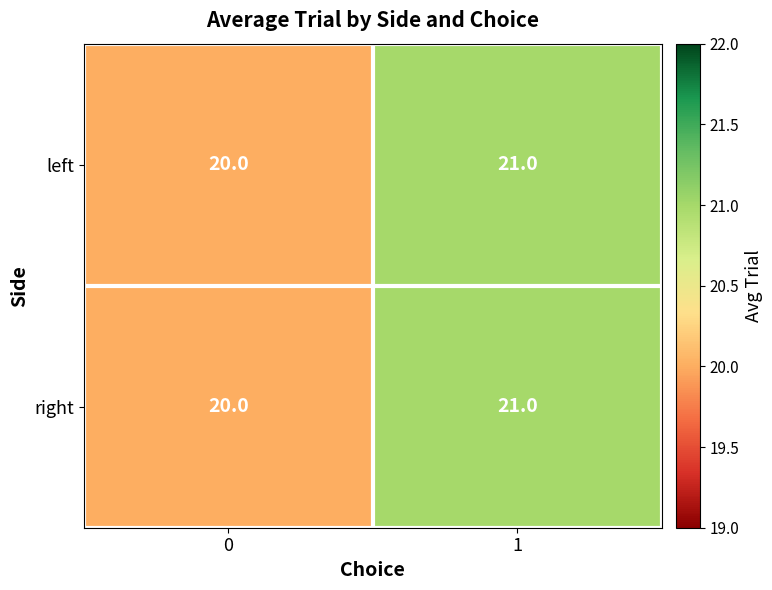

What is the sum of the right values at 1 and 0?

41